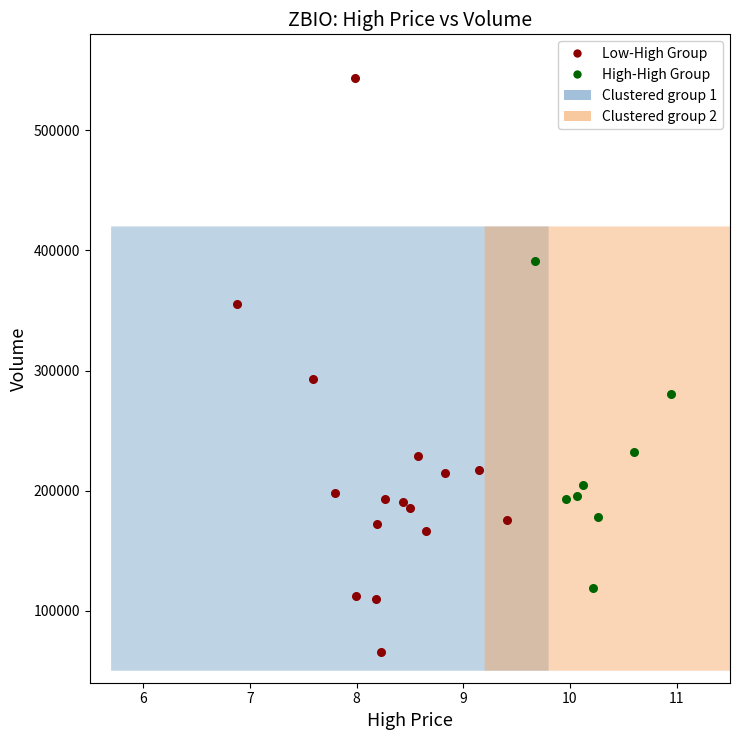

Which series reaches the maximum Y coordinate?

Low-High Group